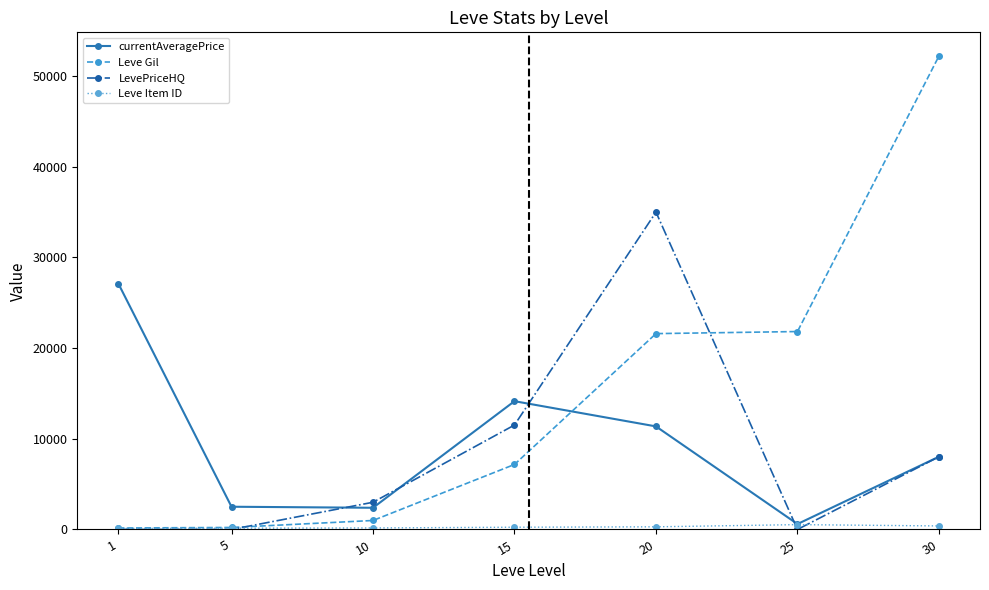

What value does the LevePriceHQ series have at 20, to the nearest 100?

35000